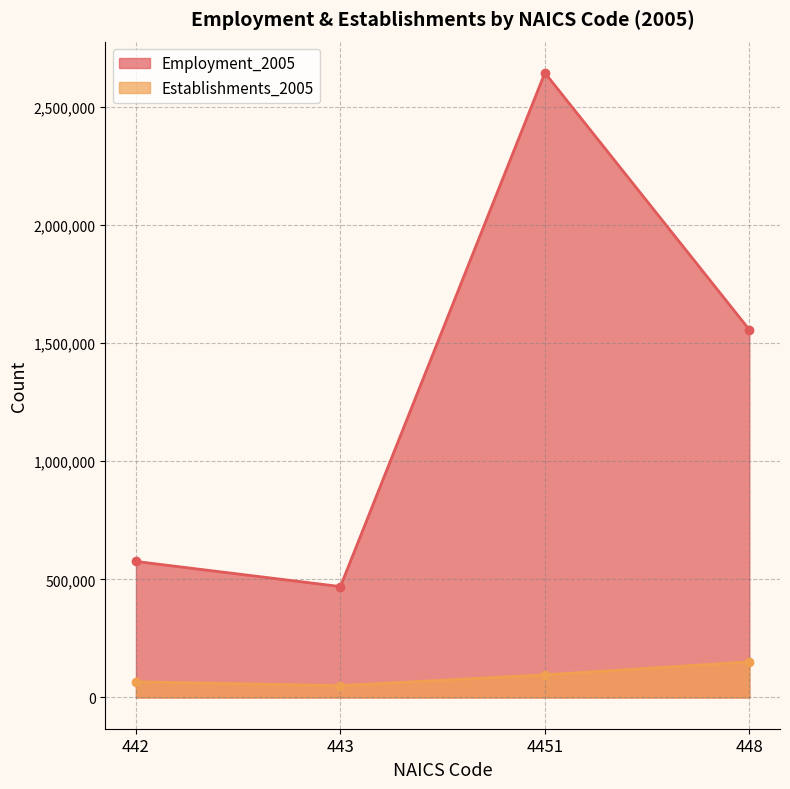

Does the chart display data point markers on the line(s)?

Yes